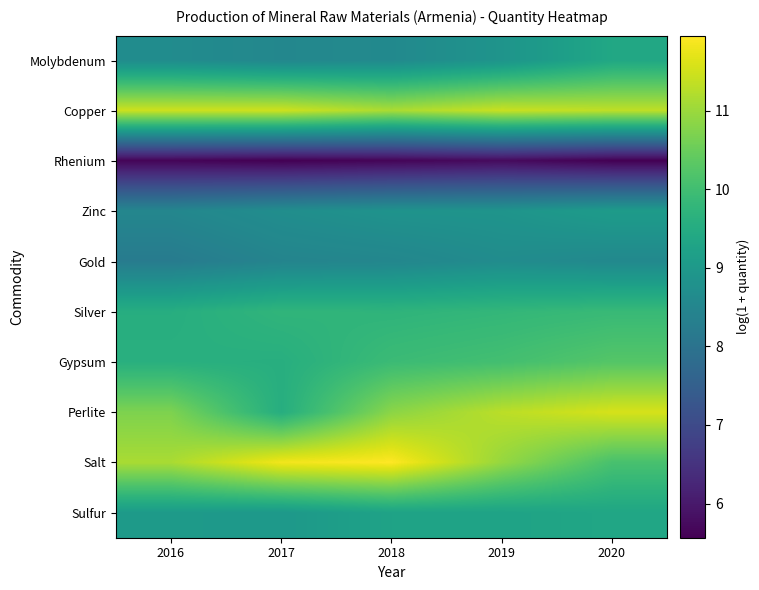

What is the smallest value displayed?

5.6